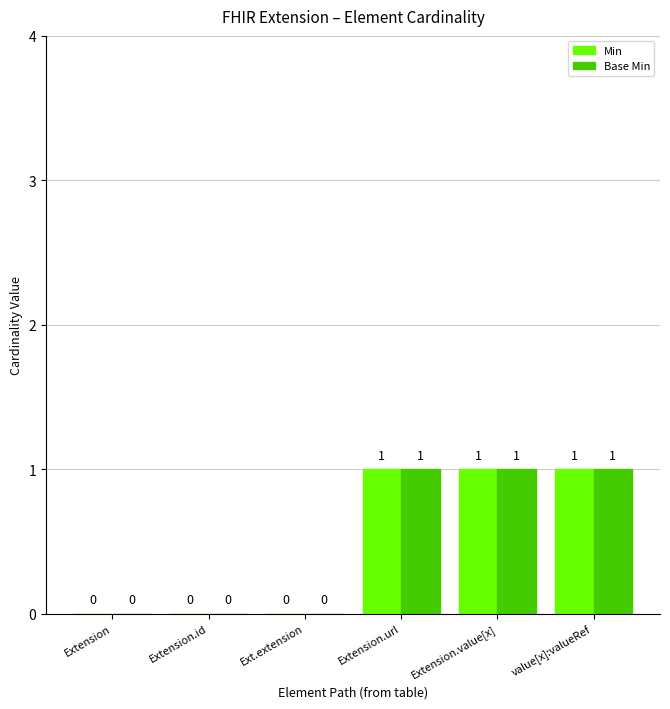

Is the value of Min at Extension.id greater than the value of Base Min at Extension.value[x]?

No